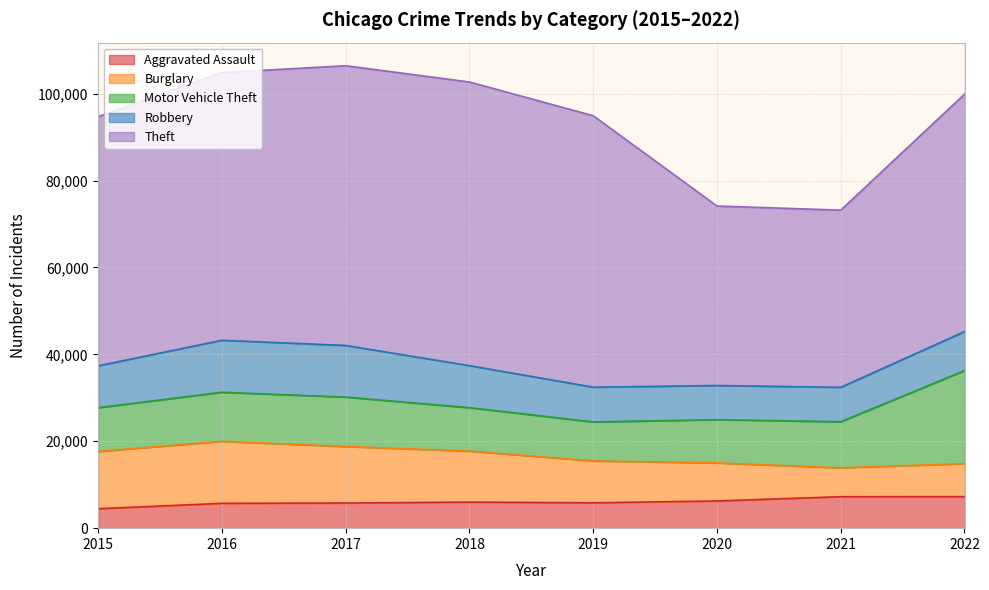

What is the total value across all series at 2021?

73199